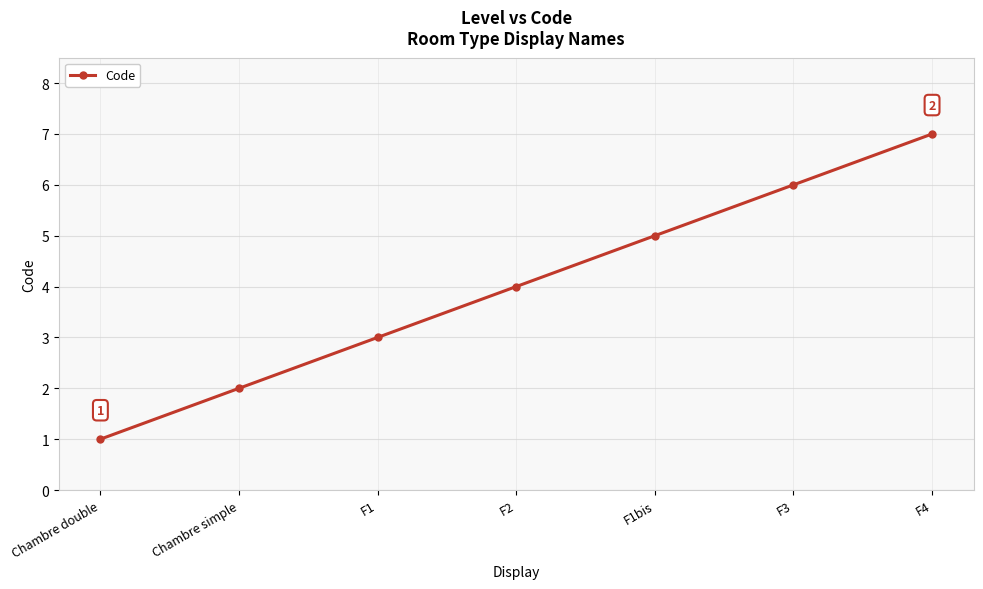

How many lines are shown in the chart?

1